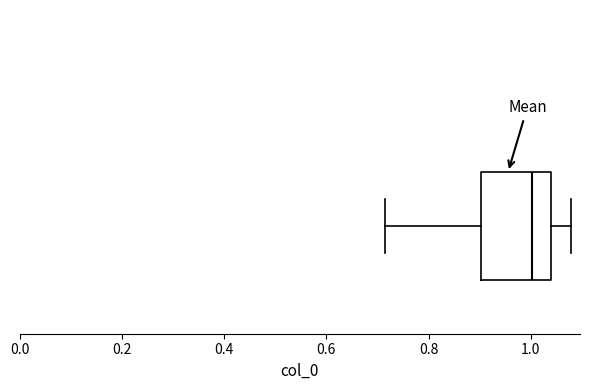

Where does the median line of the box sit on the x-axis? The values are not printed on the chart, so give them approximately, as read against the axis.

1.00